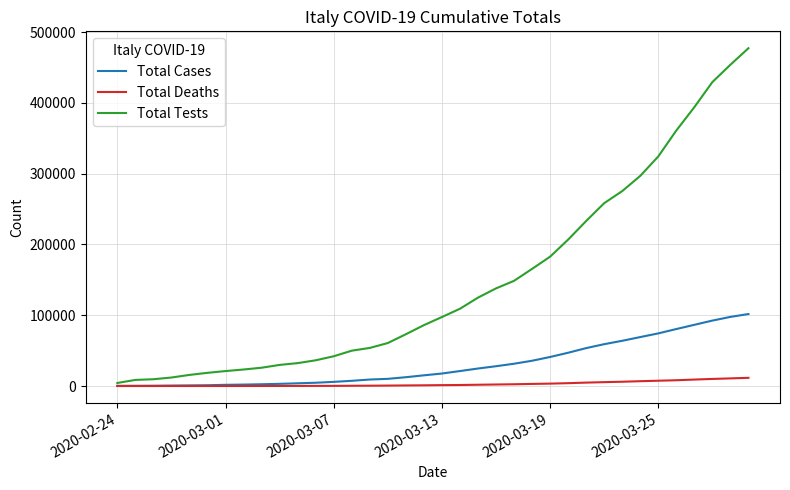

What are all the series names shown in the legend?

Total Cases, Total Deaths, Total Tests